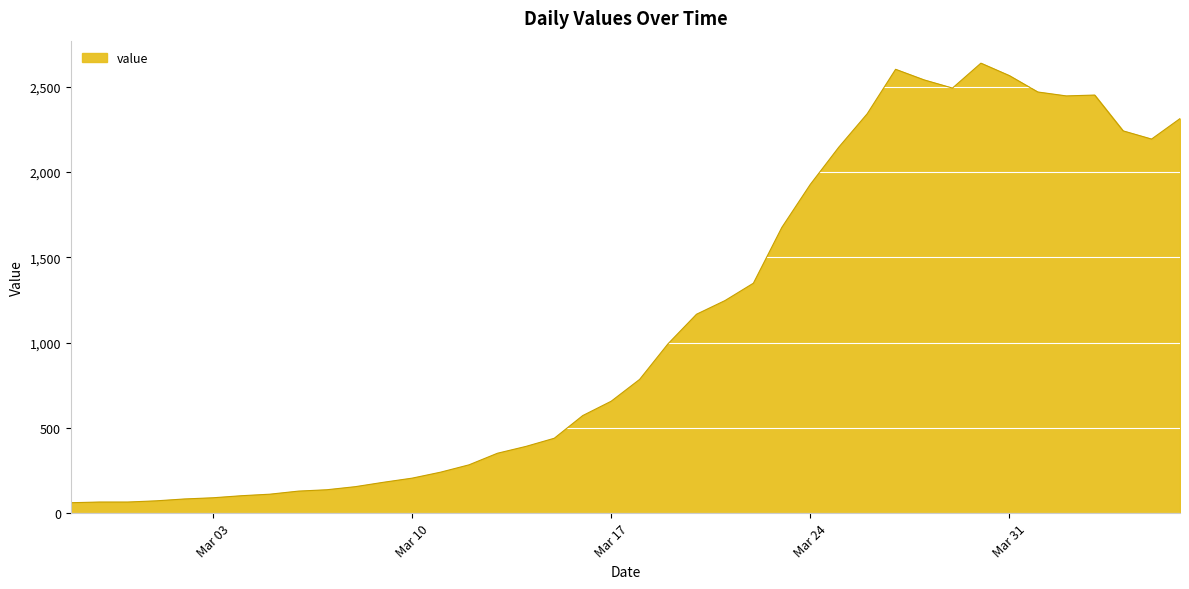

What is the smallest value displayed?

61